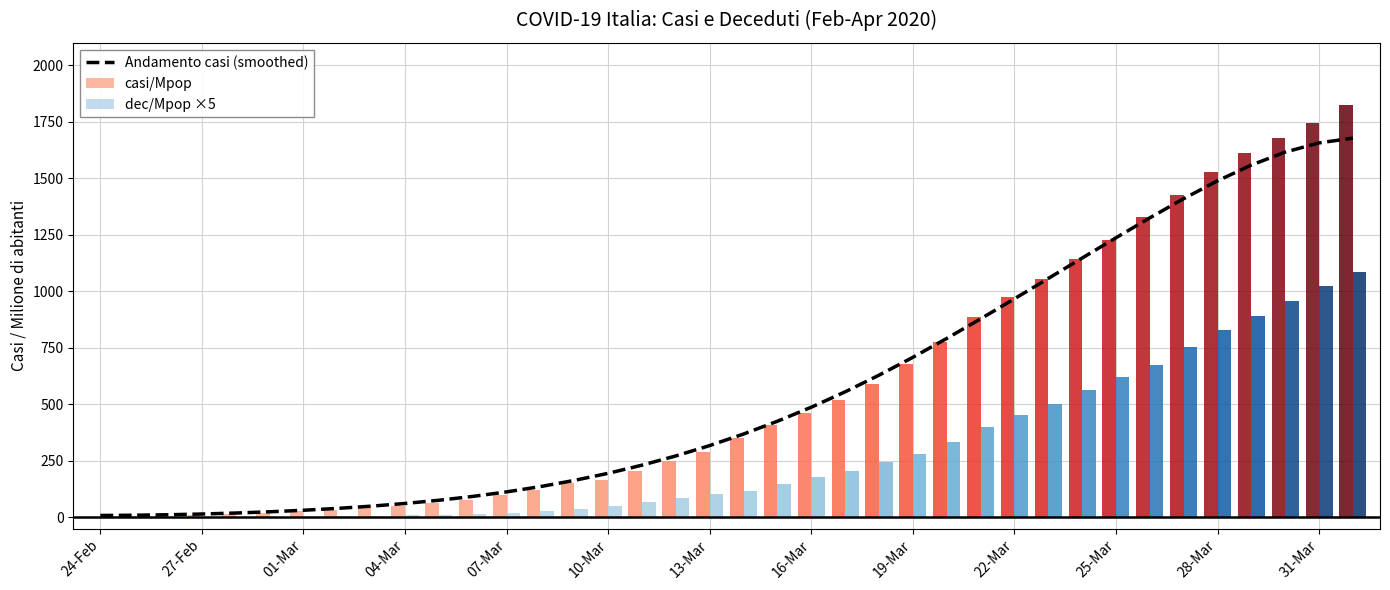

Reading left to right, list all the values displayed in this chart.

8.7	9.8	11.9	15.1	19.4	24.9	31.7	39.9	49.8	61.7	76.0	92.9	112.9	136.4	163.7	195.1	231.1	272.0	317.8	368.9	425.3	487.4	555.3	629.0	707.9	791.3	878.0	966.8	1056.6	1146.9	1236.6	1324.7	1409.5	1488.4	1558.3	1615.4	1656.1	1677.3